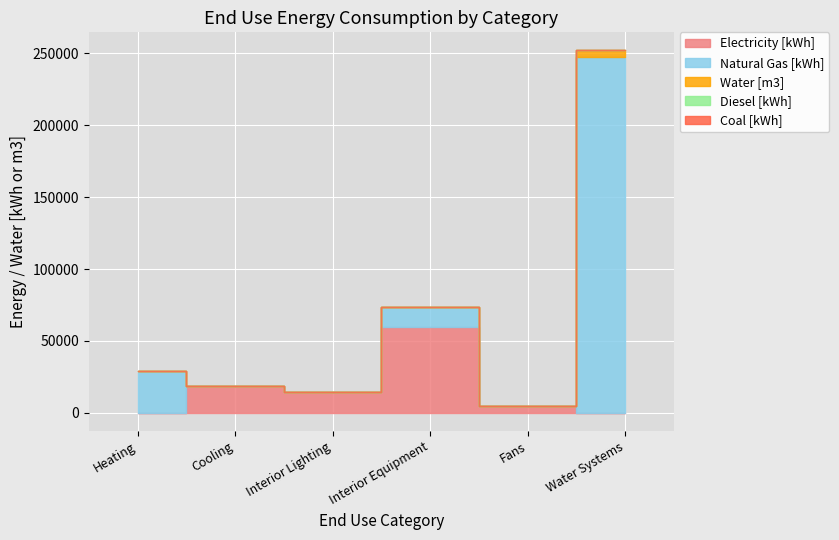

What is the greatest value displayed?

247344.2